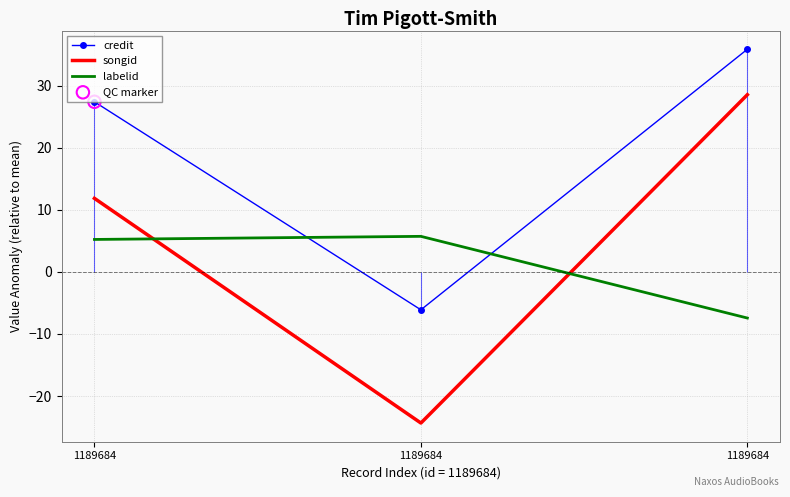

What are all the series names shown in the legend?

credit, songid, labelid